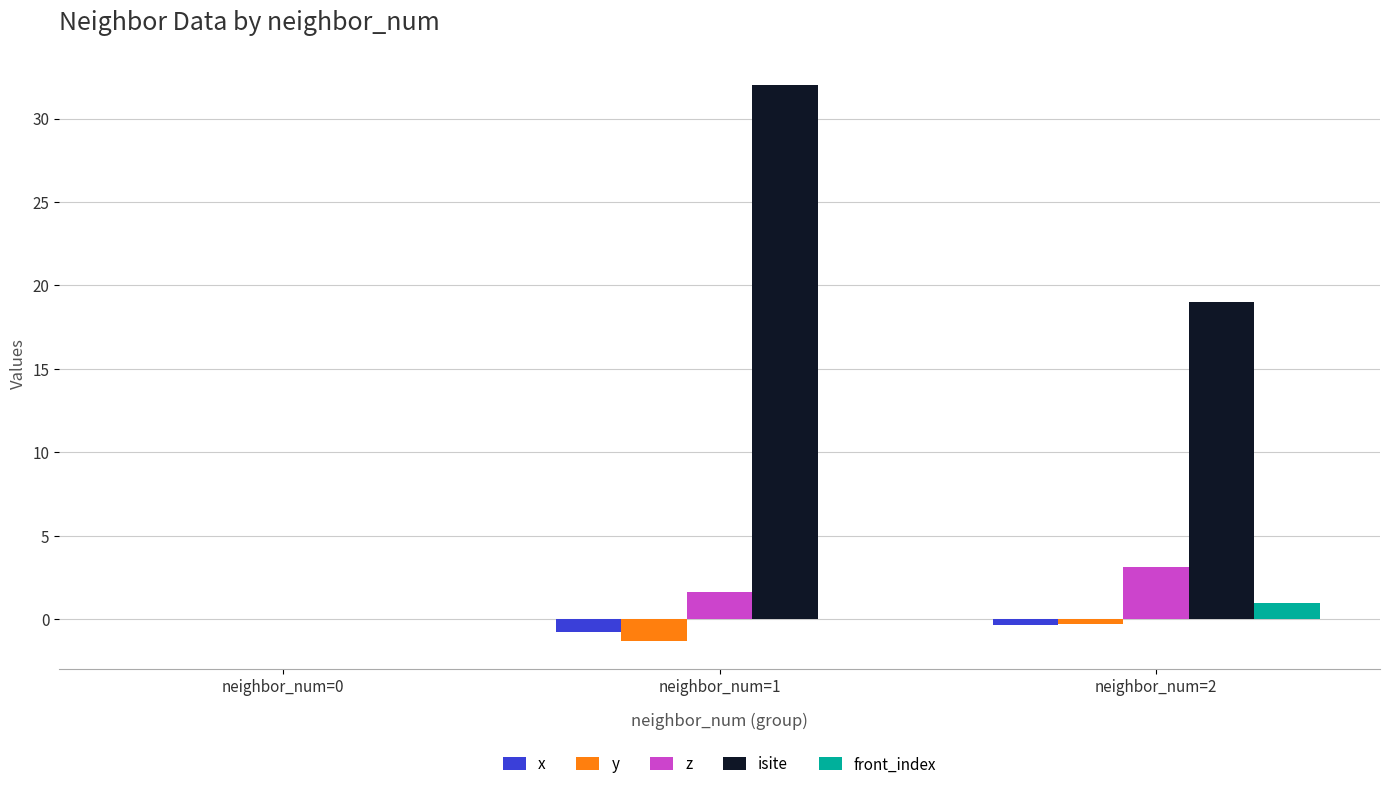

Which series has the largest range (max minus min)?

isite